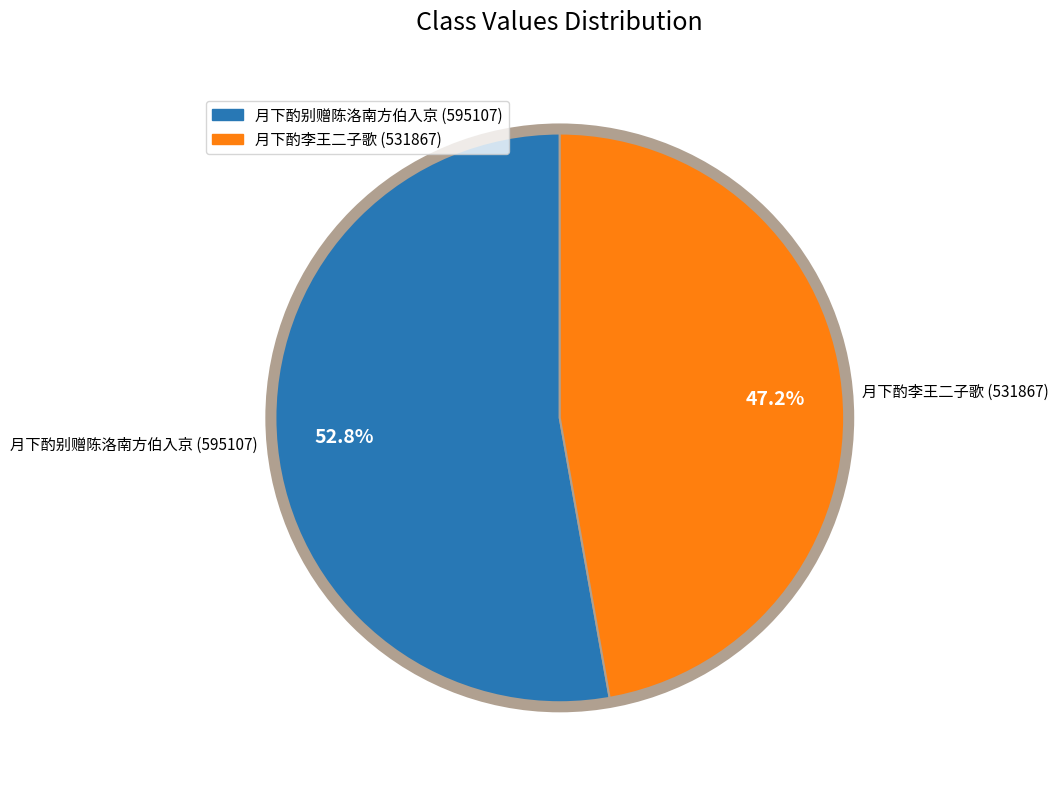

Which slice is the smallest?

月下酌李王二子歌